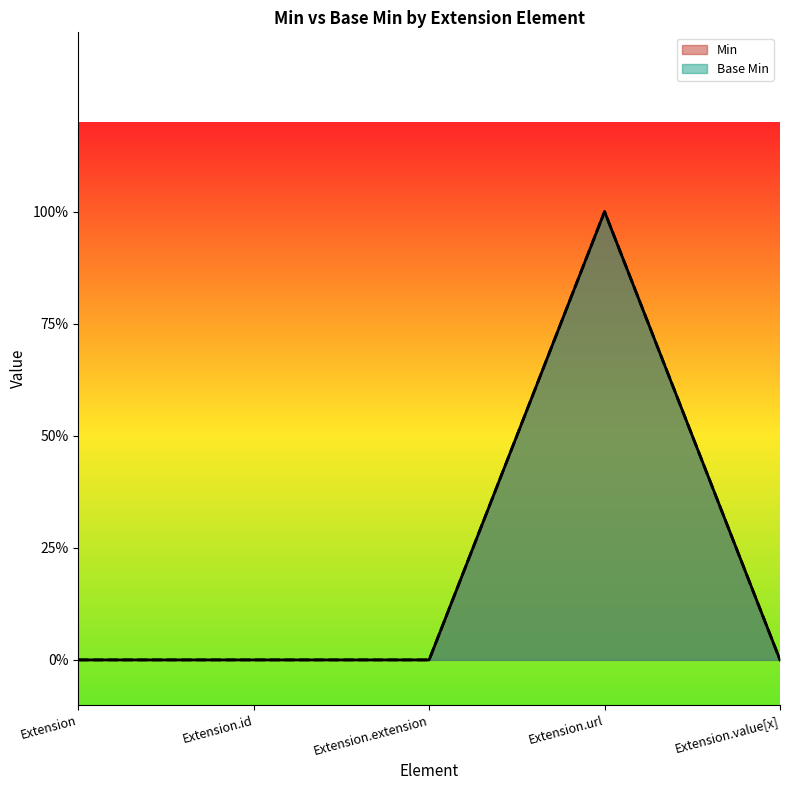

Rank the series by their maximum value, from highest to lowest.

Min, Base Min